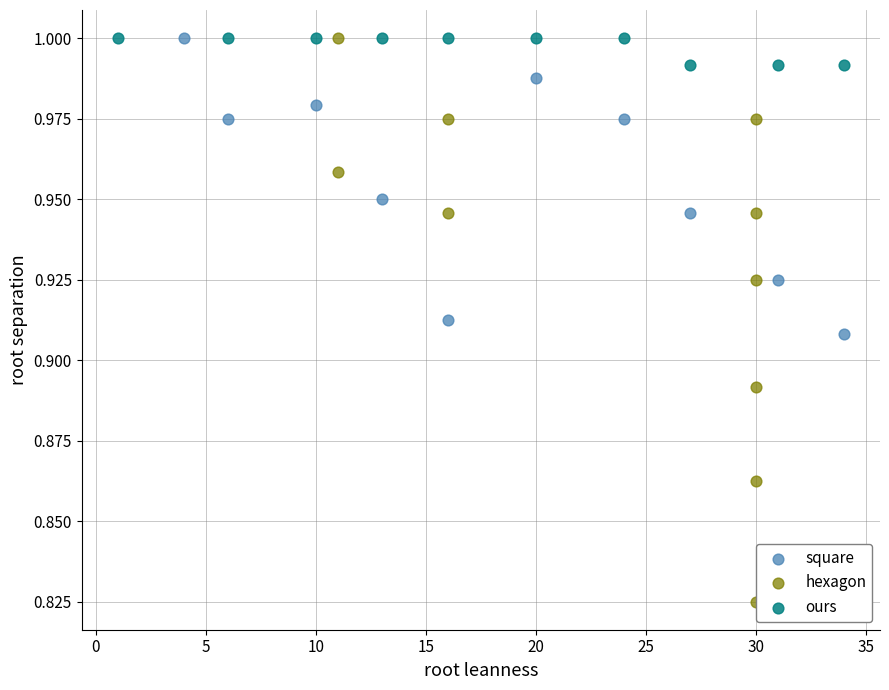

Which series has the widest spread of Y values?

hexagon